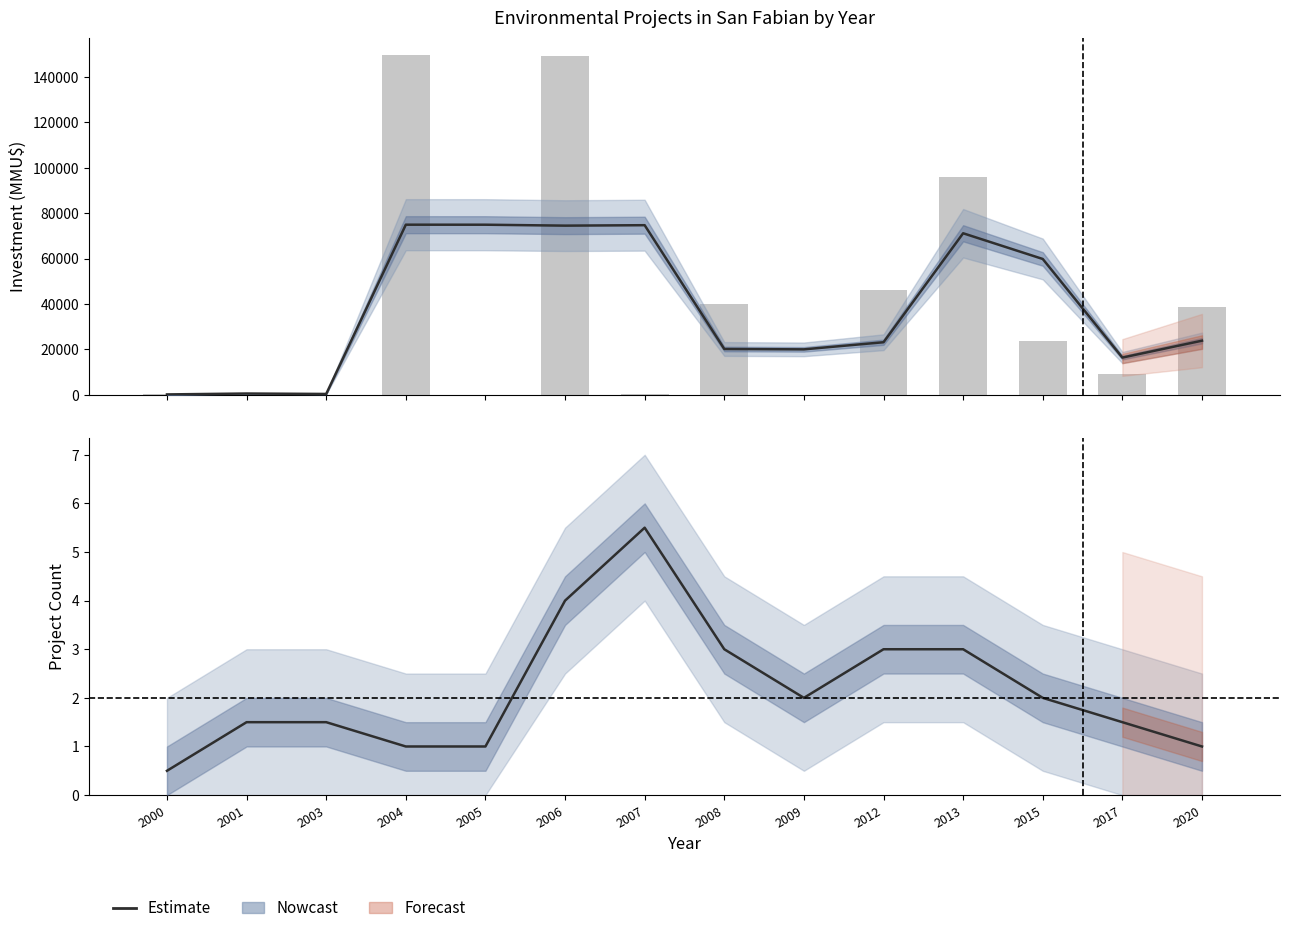

At which label does Investment (MMU$) reach its minimum?

2000